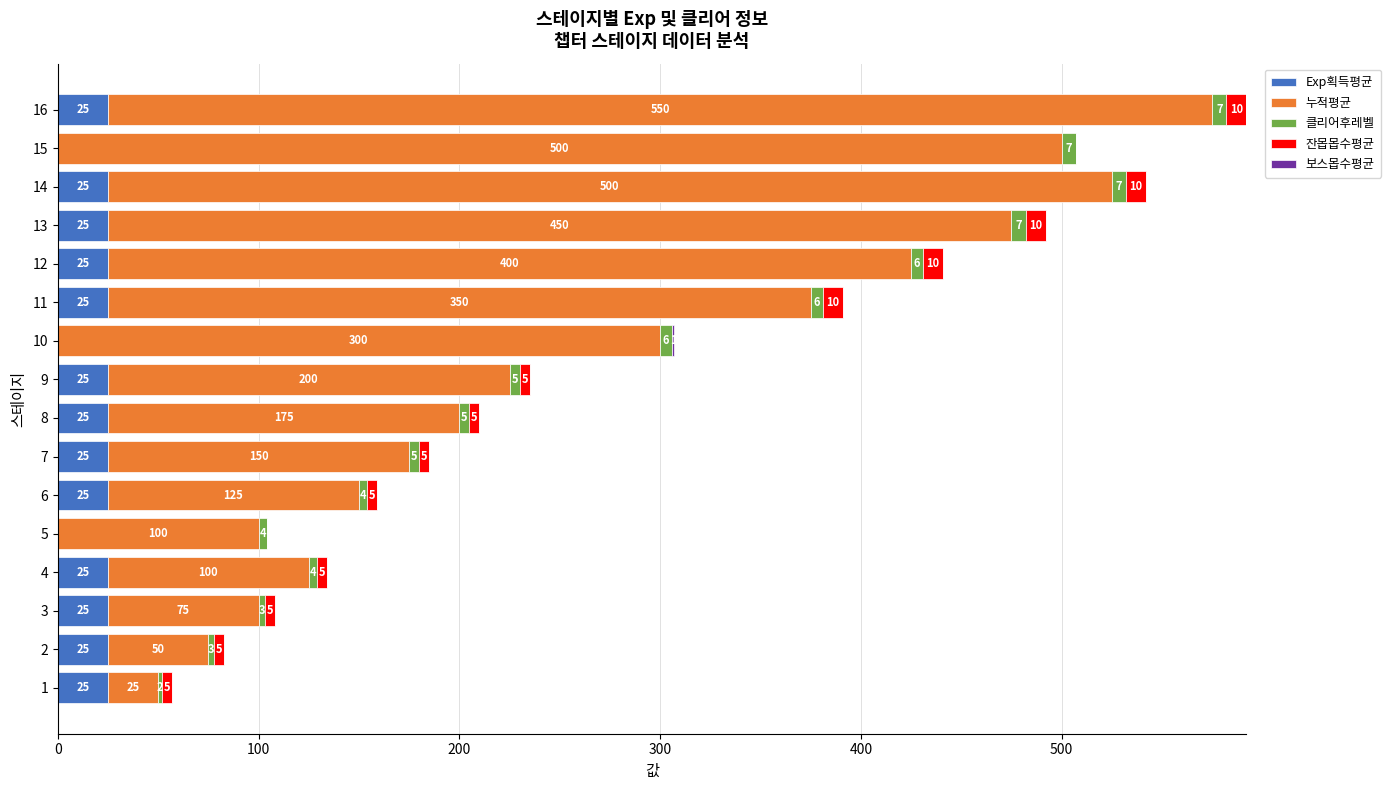

How many categories are shown in the chart?

16